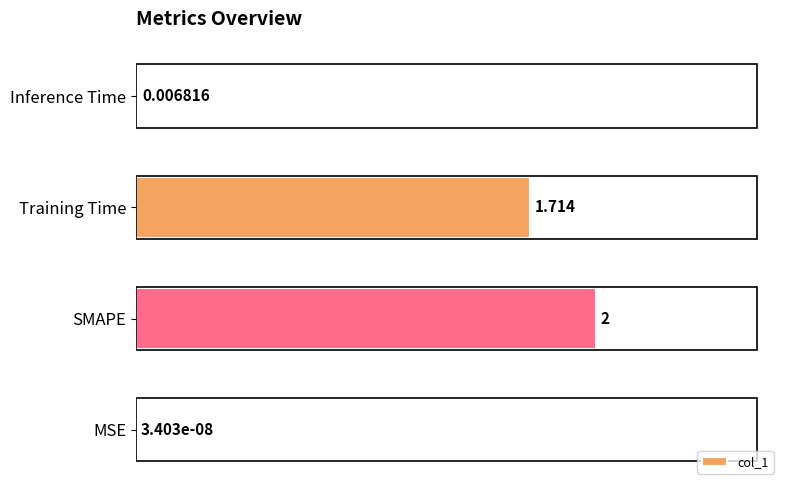

Between Training Time and SMAPE, which is larger?

SMAPE